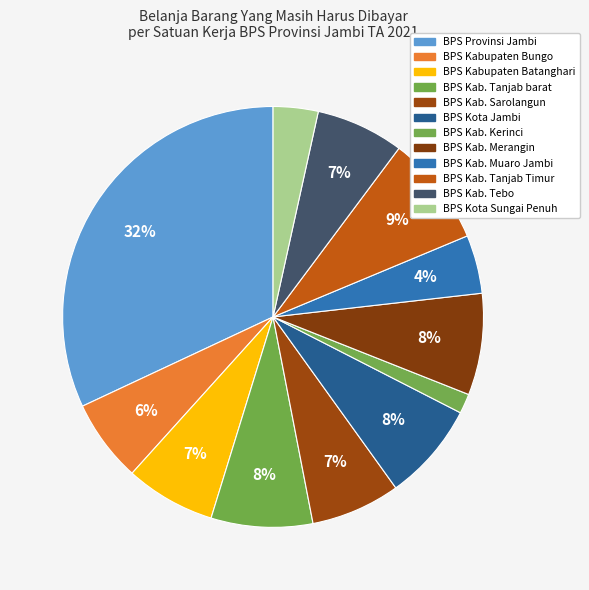

Rank the categories by value from highest to lowest.

BPS Provinsi Jambi, BPS Kab. Tanjab Timur, BPS Kab. Merangin, BPS Kab. Tanjab barat, BPS Kota Jambi, BPS Kabupaten Batanghari, BPS Kab. Sarolangun, BPS Kab. Tebo, BPS Kabupaten Bungo, BPS Kab. Muaro Jambi, BPS Kota Sungai Penuh, BPS Kab. Kerinci